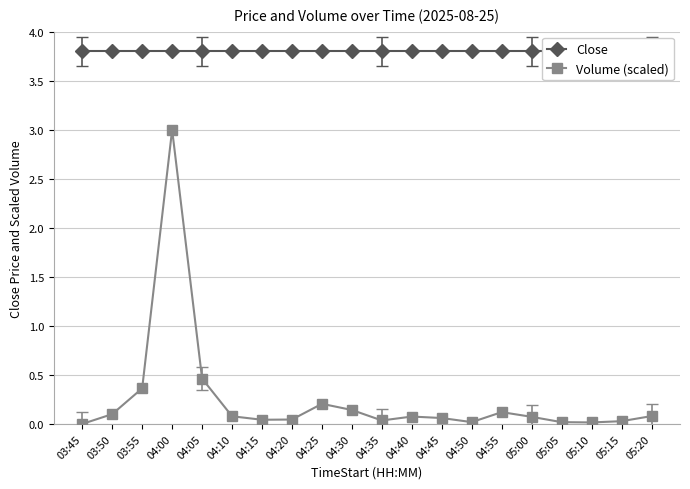

At how many categories does at least one series exceed 1?

20